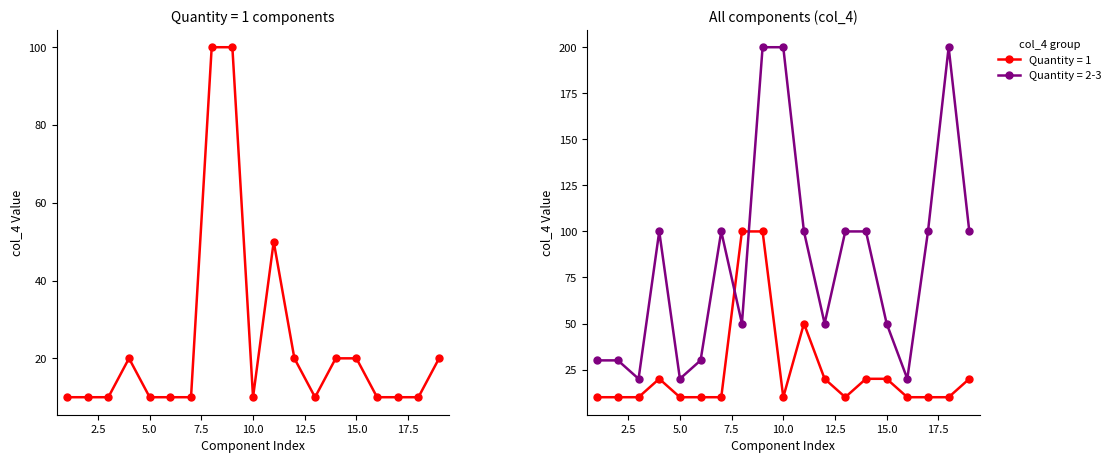

What is the label of the 15th point from the right?

5.0